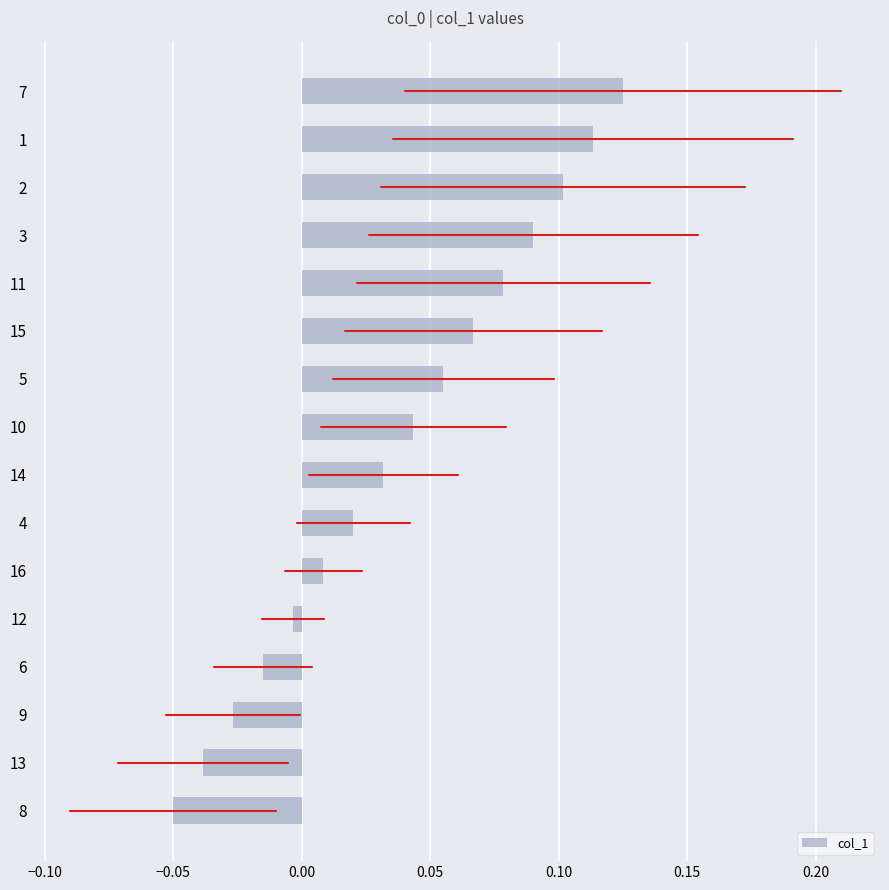

Between 6 and 16, which is larger?

16